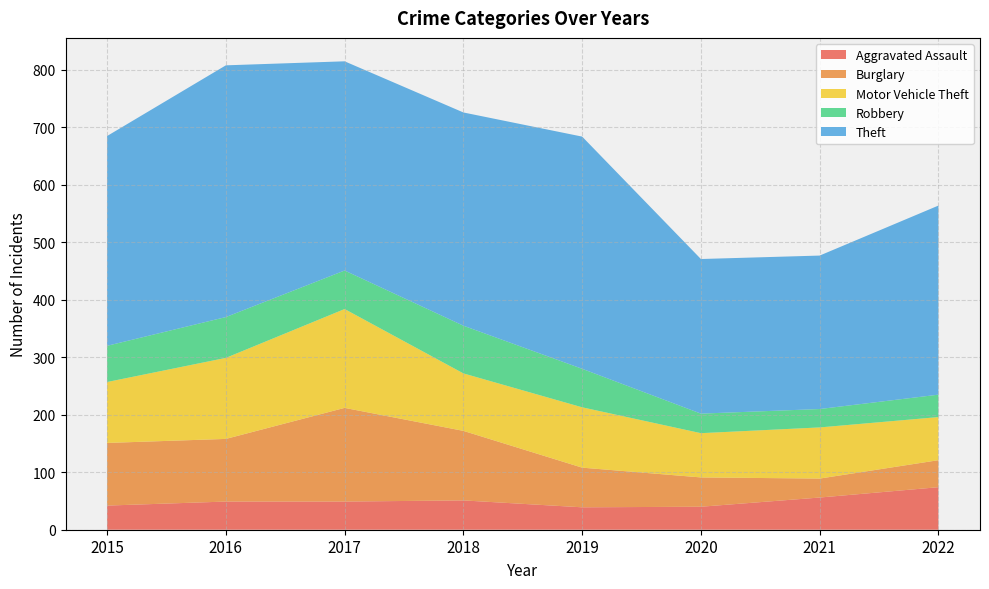

Reading left to right, what are all the values shown in this chart?

Aggravated Assault: 42	49	49	51	39	40	56	74
Burglary: 109	109	163	121	69	51	33	47
Motor Vehicle Theft: 106	141	172	100	105	77	89	75
Robbery: 63	71	67	83	67	34	32	39
Theft: 365	438	364	371	404	269	267	329